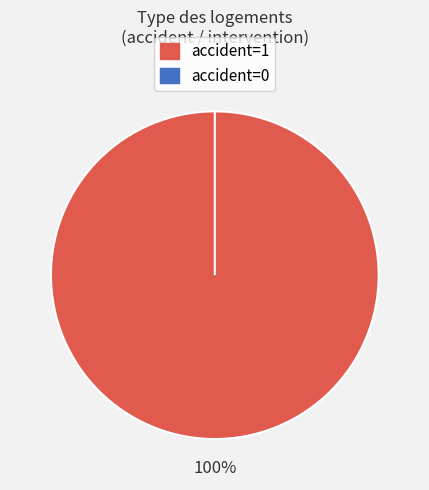

The 0 slice represents 1% of the pie. True or false?

False